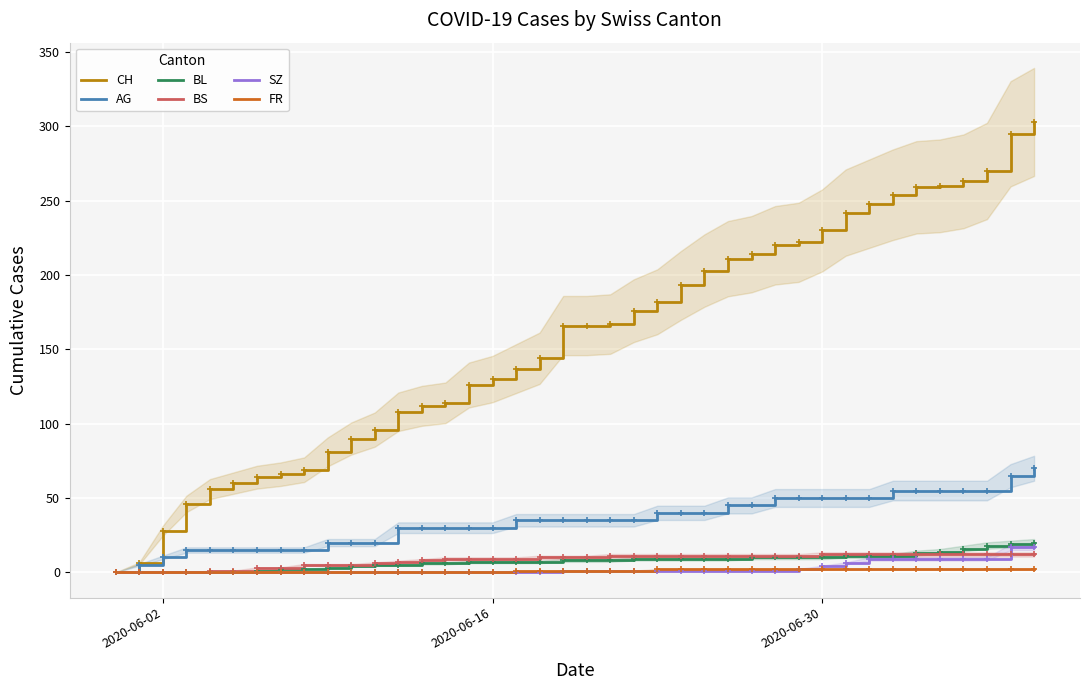

True or false: AG has more than 1 points higher than both neighbors.

False